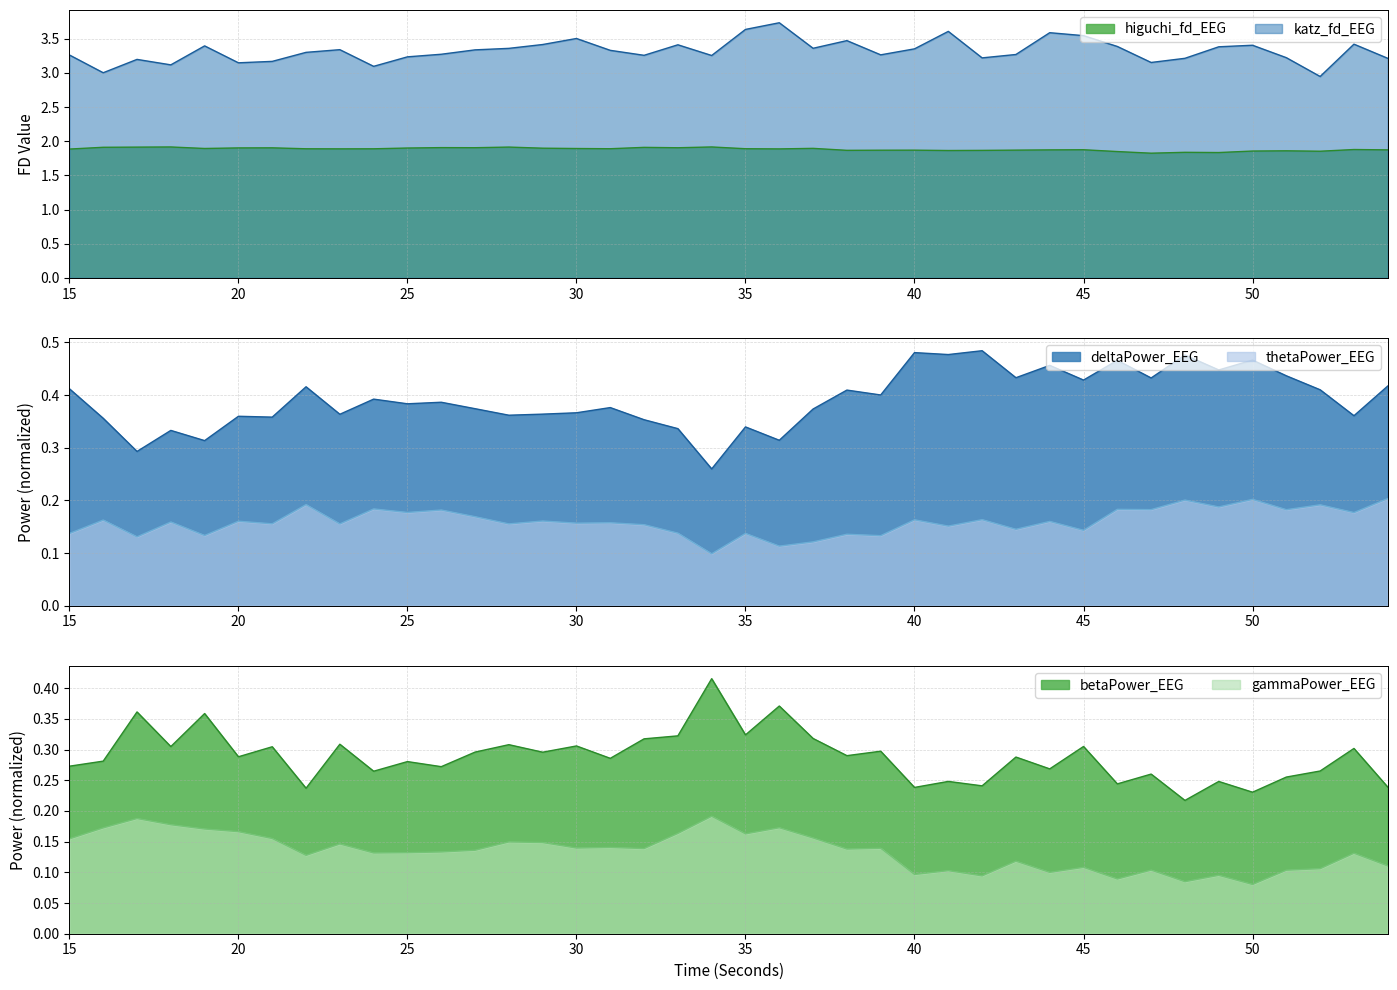

Reading left to right, transcribe all the data shown in this chart.

higuchi_fd_EEG: 15=1.9	16=1.9	17=1.9	18=1.9	19=1.9	20=1.9	21=1.9	22=1.9	23=1.9	24=1.9	25=1.9	26=1.9	27=1.9	28=1.9	29=1.9	30=1.9	31=1.9	32=1.9	33=1.9	34=1.9	35=1.9	36=1.9	37=1.9	38=1.9	39=1.9	40=1.9	41=1.9	42=1.9	43=1.9	44=1.9	45=1.9	46=1.8	47=1.8	48=1.8	49=1.8	50=1.9	51=1.9	52=1.9	53=1.9	54=1.9
katz_fd_EEG: 15=3.3	16=3.0	17=3.2	18=3.1	19=3.4	20=3.1	21=3.2	22=3.3	23=3.3	24=3.1	25=3.2	26=3.3	27=3.3	28=3.4	29=3.4	30=3.5	31=3.3	32=3.3	33=3.4	34=3.3	35=3.6	36=3.7	37=3.4	38=3.5	39=3.3	40=3.4	41=3.6	42=3.2	43=3.3	44=3.6	45=3.5	46=3.4	47=3.2	48=3.2	49=3.4	50=3.4	51=3.2	52=2.9	53=3.4	54=3.2
deltaPower_EEG: 15=0.4	16=0.4	17=0.3	18=0.3	19=0.3	20=0.4	21=0.4	22=0.4	23=0.4	24=0.4	25=0.4	26=0.4	27=0.4	28=0.4	29=0.4	30=0.4	31=0.4	32=0.4	33=0.3	34=0.3	35=0.3	36=0.3	37=0.4	38=0.4	39=0.4	40=0.5	41=0.5	42=0.5	43=0.4	44=0.5	45=0.4	46=0.5	47=0.4	48=0.5	49=0.4	50=0.5	51=0.4	52=0.4	53=0.4	54=0.4
thetaPower_EEG: 15=0.1	16=0.2	17=0.1	18=0.2	19=0.1	20=0.2	21=0.2	22=0.2	23=0.2	24=0.2	25=0.2	26=0.2	27=0.2	28=0.2	29=0.2	30=0.2	31=0.2	32=0.2	33=0.1	34=0.1	35=0.1	36=0.1	37=0.1	38=0.1	39=0.1	40=0.2	41=0.2	42=0.2	43=0.1	44=0.2	45=0.1	46=0.2	47=0.2	48=0.2	49=0.2	50=0.2	51=0.2	52=0.2	53=0.2	54=0.2
betaPower_EEG: 15=0.3	16=0.3	17=0.4	18=0.3	19=0.4	20=0.3	21=0.3	22=0.2	23=0.3	24=0.3	25=0.3	26=0.3	27=0.3	28=0.3	29=0.3	30=0.3	31=0.3	32=0.3	33=0.3	34=0.4	35=0.3	36=0.4	37=0.3	38=0.3	39=0.3	40=0.2	41=0.2	42=0.2	43=0.3	44=0.3	45=0.3	46=0.2	47=0.3	48=0.2	49=0.2	50=0.2	51=0.3	52=0.3	53=0.3	54=0.2
gammaPower_EEG: 15=0.2	16=0.2	17=0.2	18=0.2	19=0.2	20=0.2	21=0.2	22=0.1	23=0.1	24=0.1	25=0.1	26=0.1	27=0.1	28=0.1	29=0.1	30=0.1	31=0.1	32=0.1	33=0.2	34=0.2	35=0.2	36=0.2	37=0.2	38=0.1	39=0.1	40=0.1	41=0.1	42=0.1	43=0.1	44=0.1	45=0.1	46=0.1	47=0.1	48=0.1	49=0.1	50=0.1	51=0.1	52=0.1	53=0.1	54=0.1